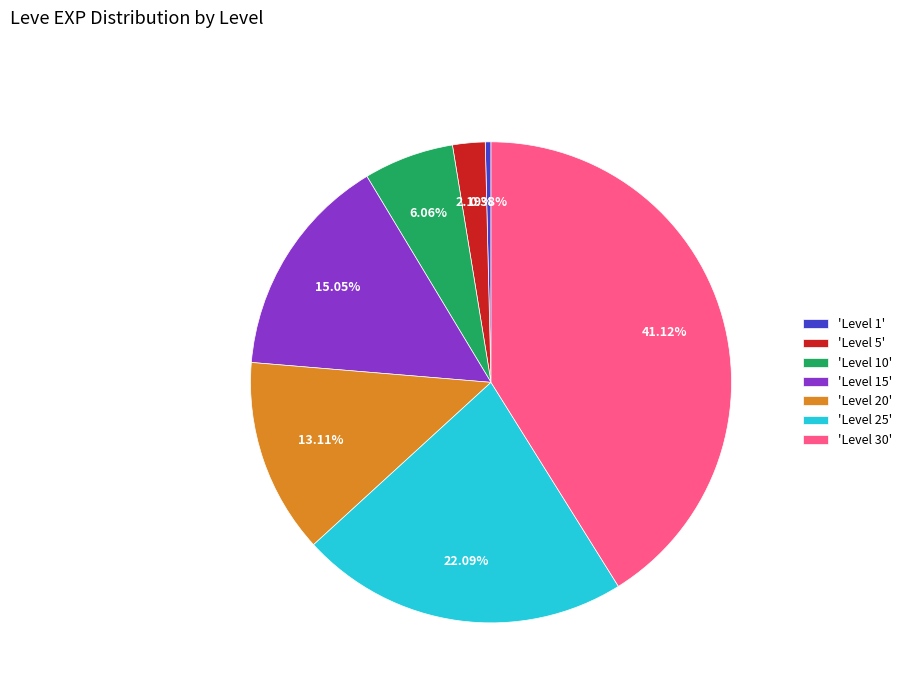

Count the number of slices in the pie.

7